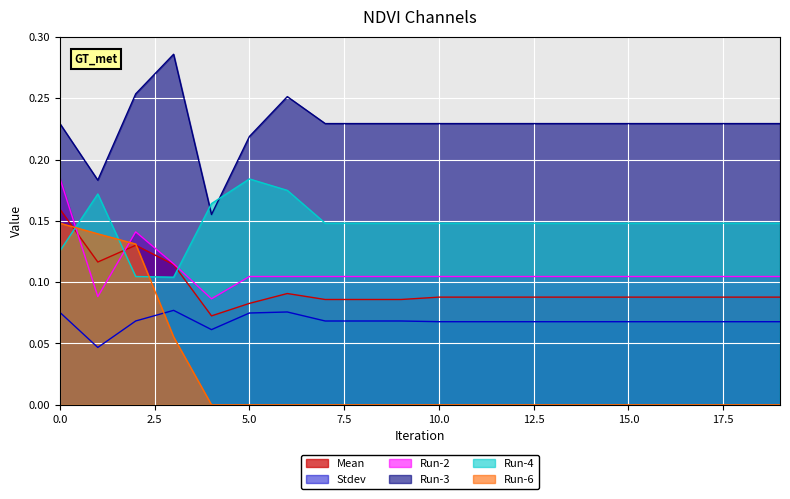

Which series has the widest spread of values?

Run-6